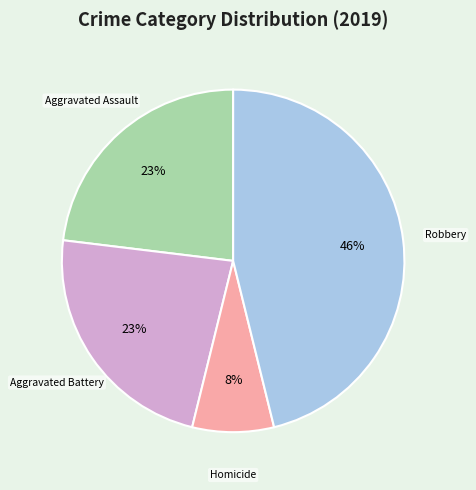

Count the number of slices in the pie.

4